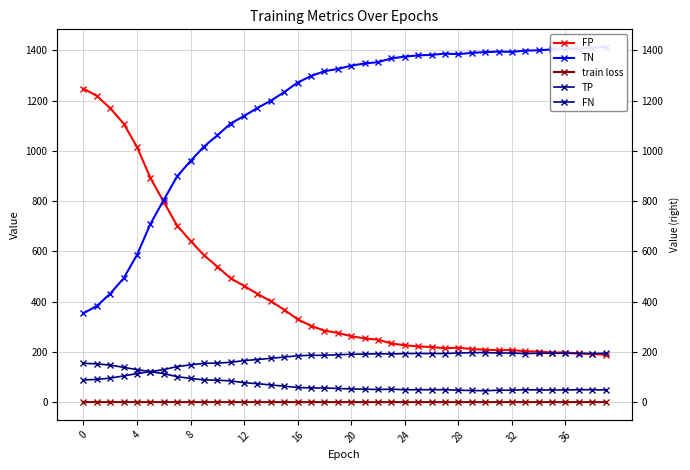

How many values in the TN series are below 1339?

20